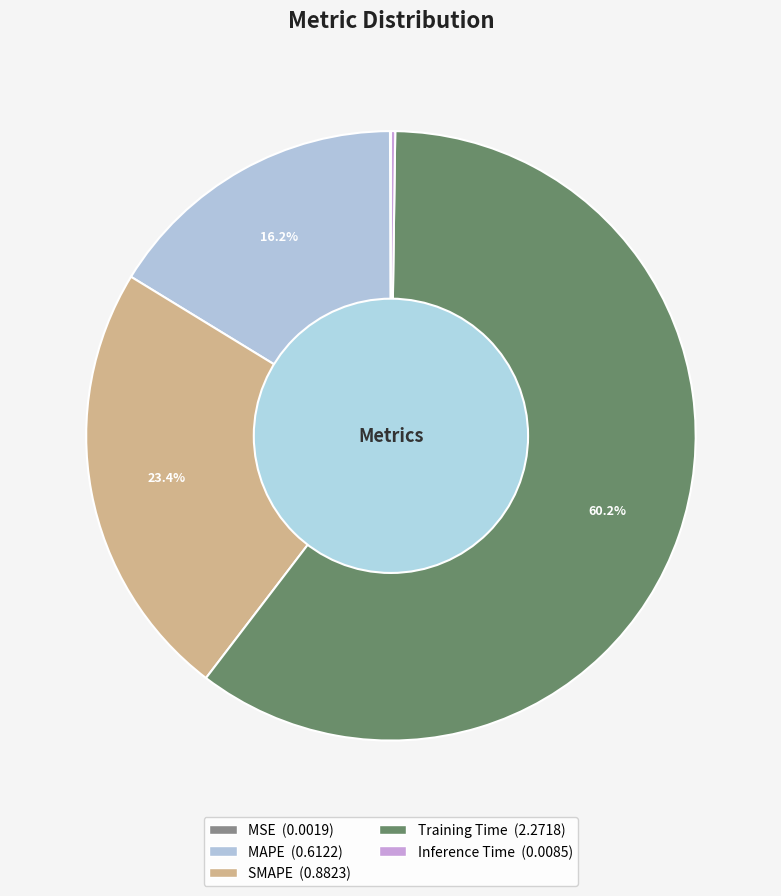

Which slice is the largest?

Training Time